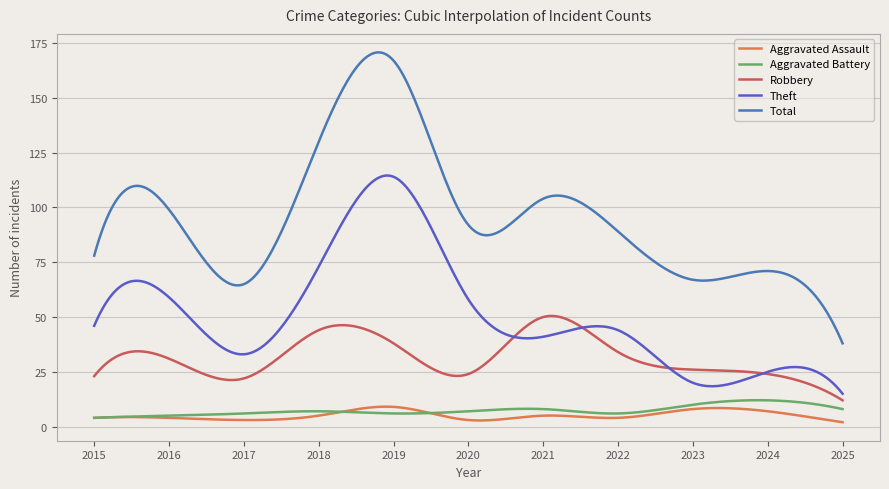

What are all the series names shown in the legend?

Aggravated Assault, Aggravated Battery, Robbery, Theft, Total